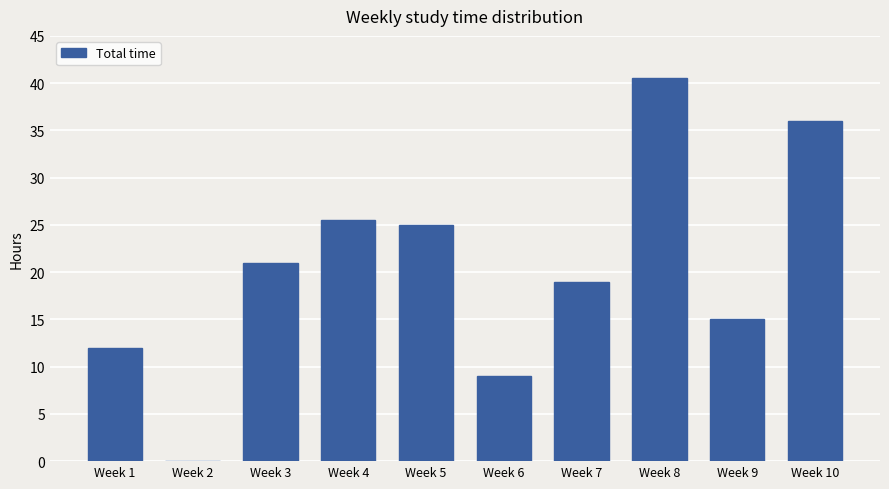

Is it true that the value at Week 3 is 21.0?

True